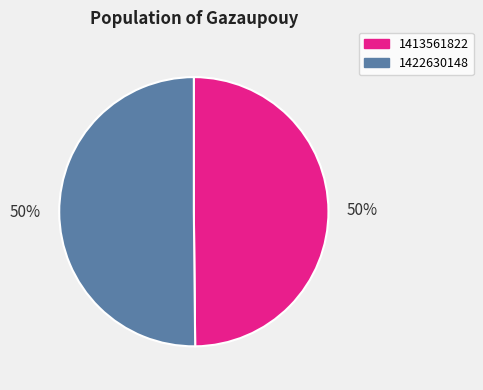

To the nearest percent, what is the combined percentage of 1413561822 and 1422630148?

100%